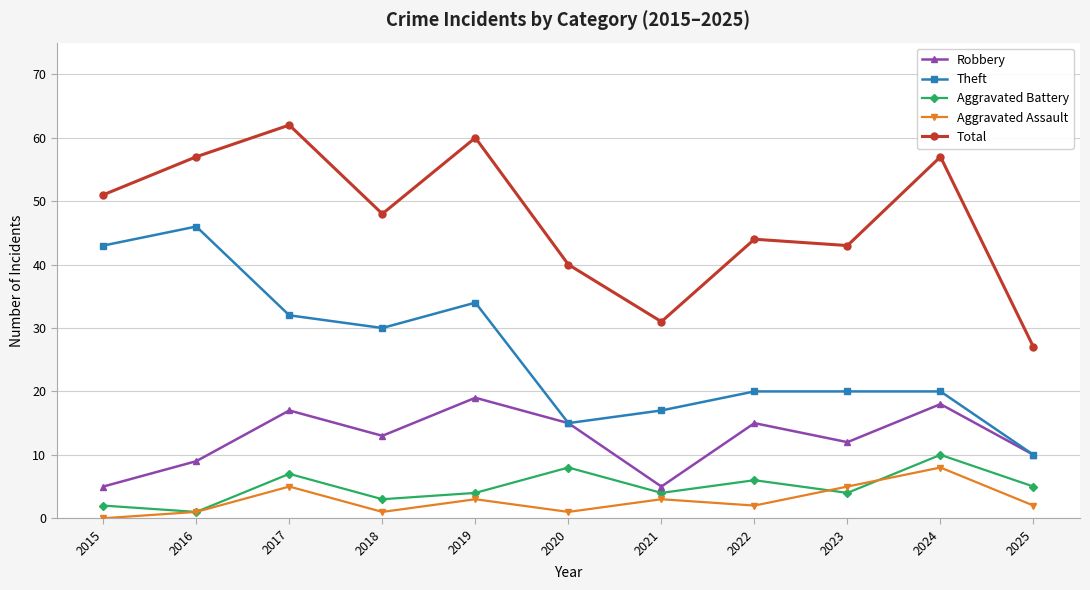

Does the chart display data point markers on the line(s)?

Yes